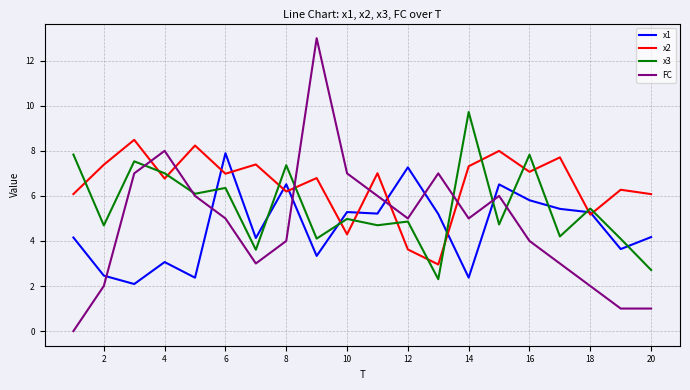

Which series has the largest range (max minus min)?

FC